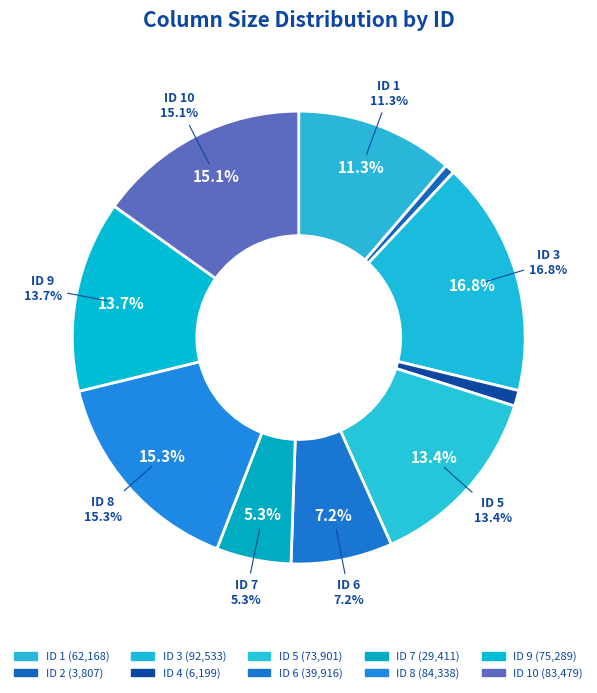

Combined, do 7 and 4 account for over 50%?

No